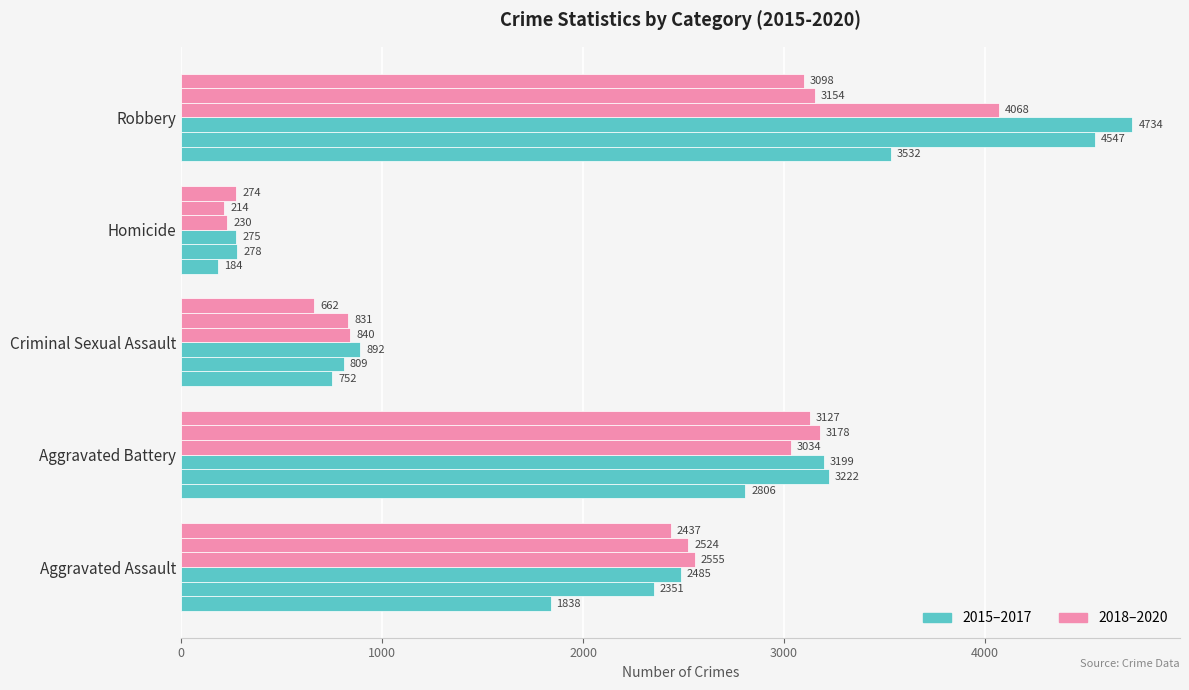

Count the number of data series in this chart.

6